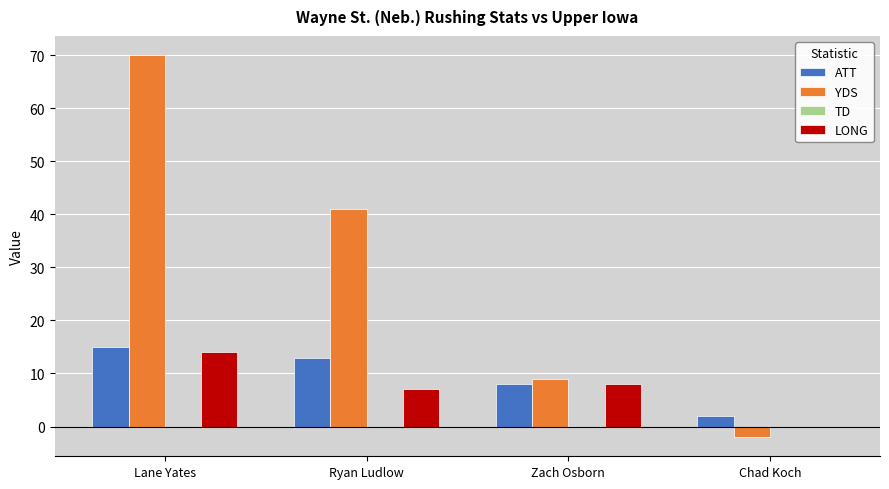

What is the sum of the LONG values at Lane Yates and Ryan Ludlow?

21